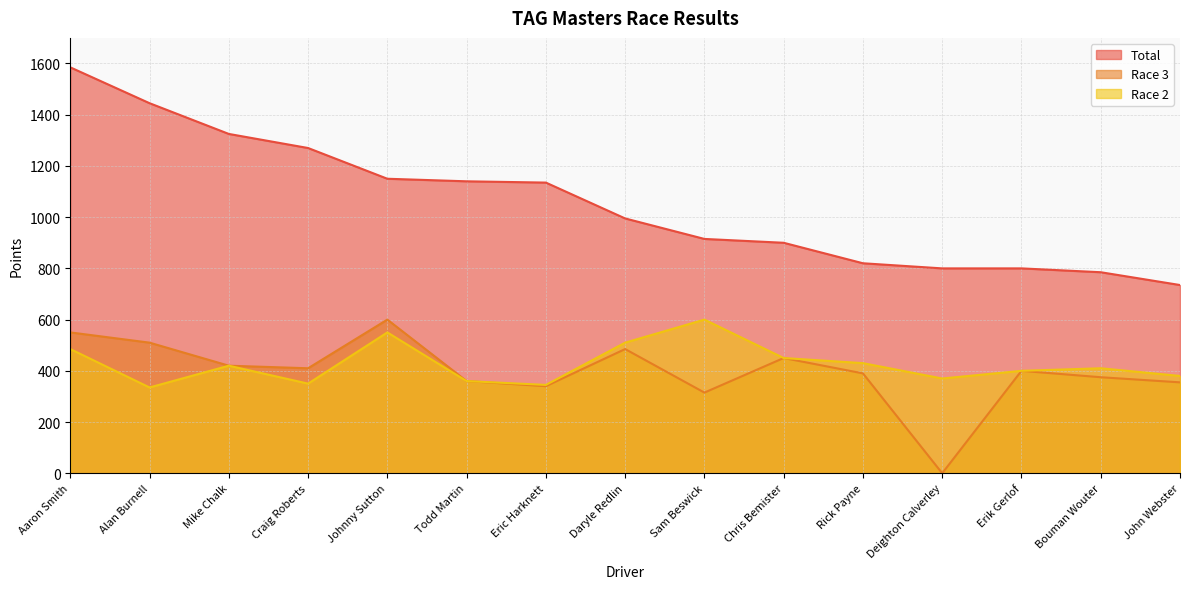

True or false: Race 2 has a value of 350 at Craig Roberts.

True